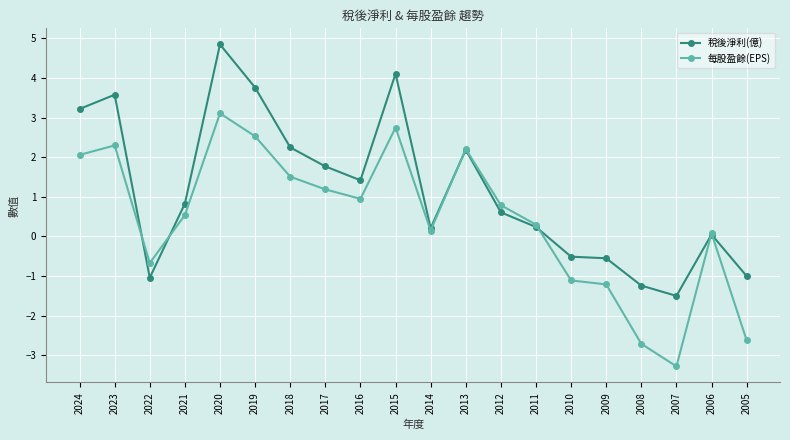

How many values in 每股盈餘(EPS) are below zero?

6